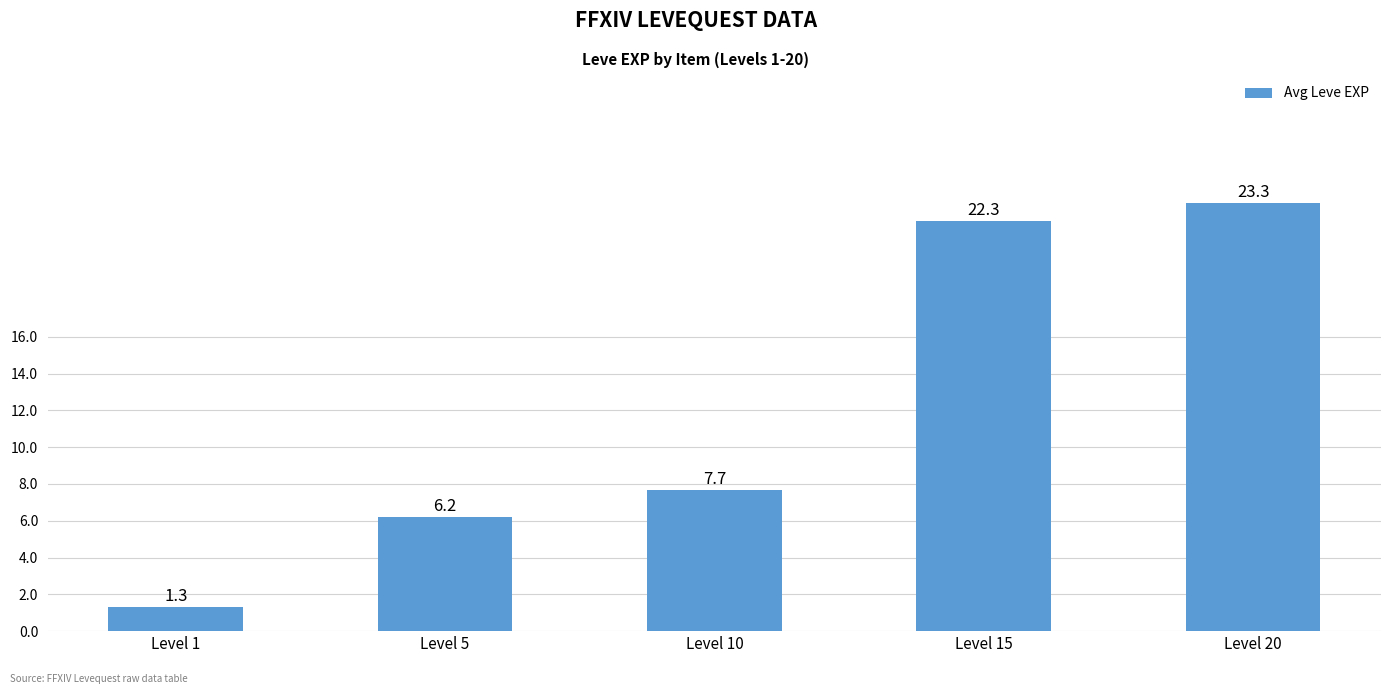

What is the greatest value displayed?

23.3